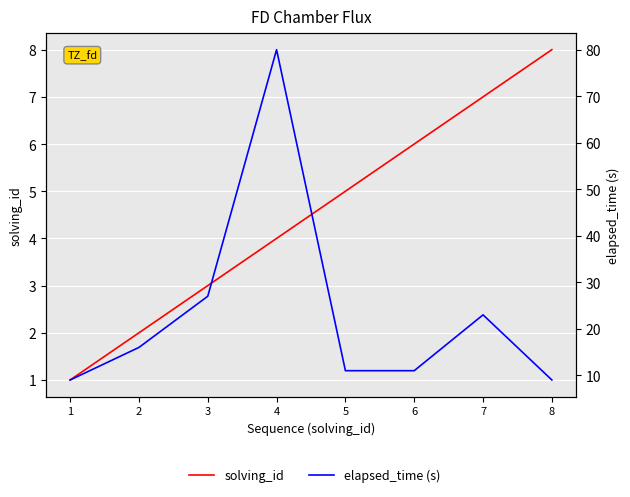

Is the value of solving_id at 7 greater than the value of elapsed_time (s) at 5?

No